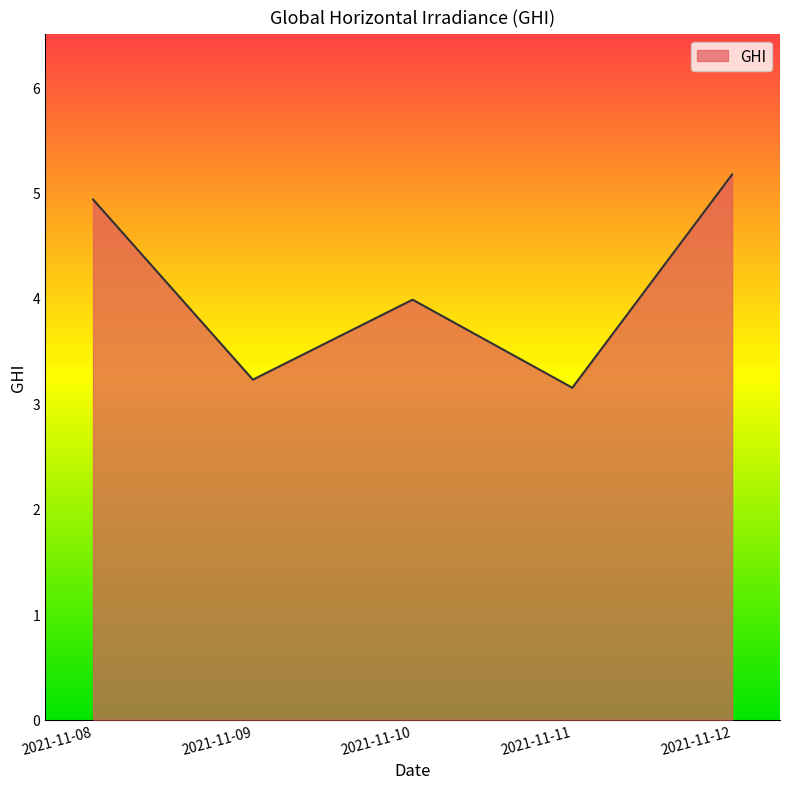

Is it true that the value at 2021-11-12 is 5.2?

True